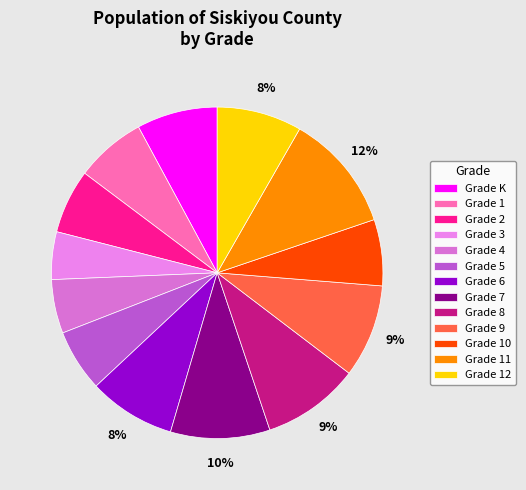

Does any single category account for the majority?

No